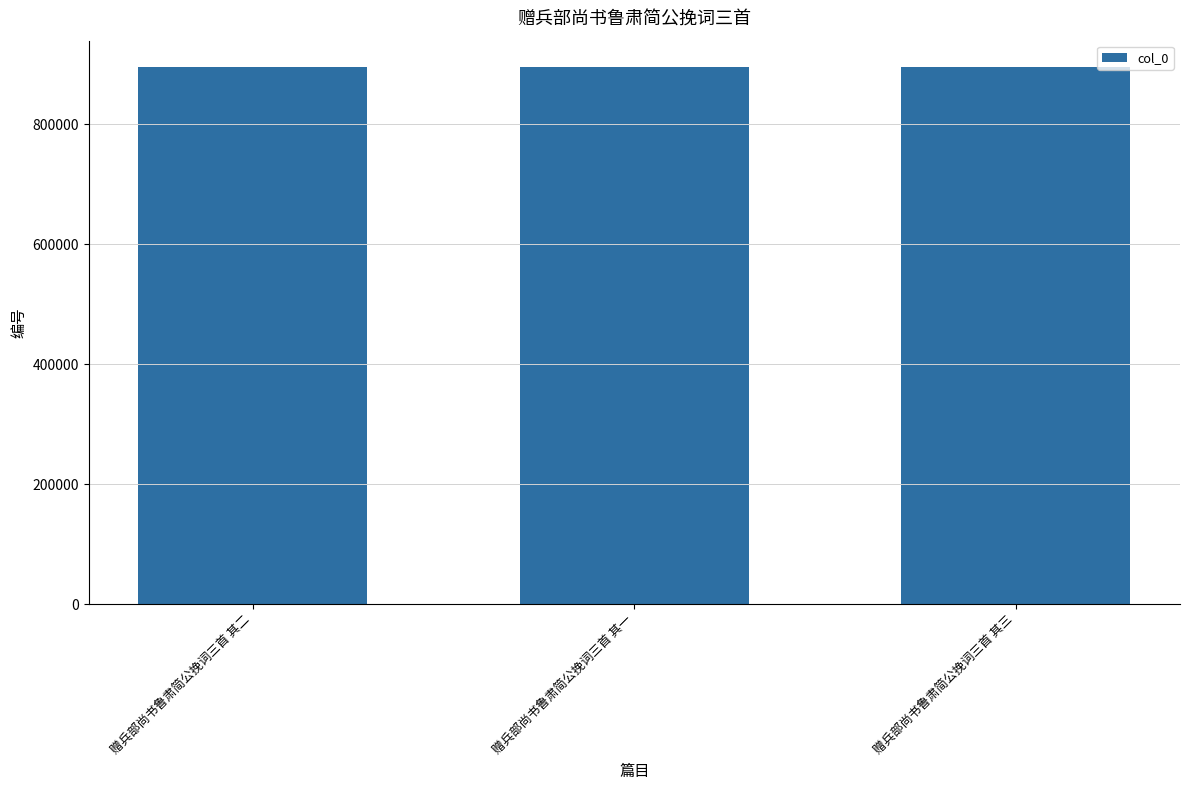

What is the sum of the values at 赠兵部尚书鲁肃简公挽词三首 其一 and 赠兵部尚书鲁肃简公挽词三首 其二?

1788777